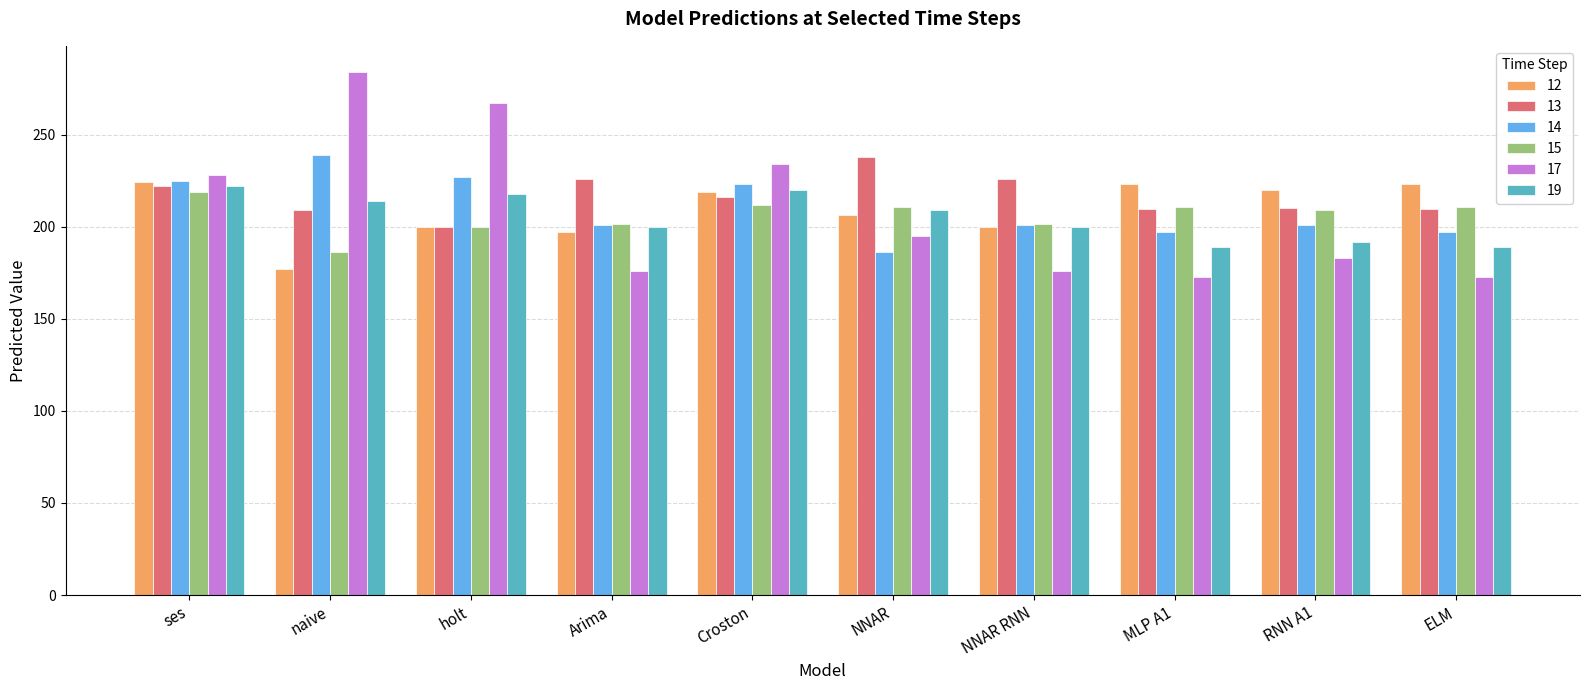

What is the smallest value displayed?

172.6